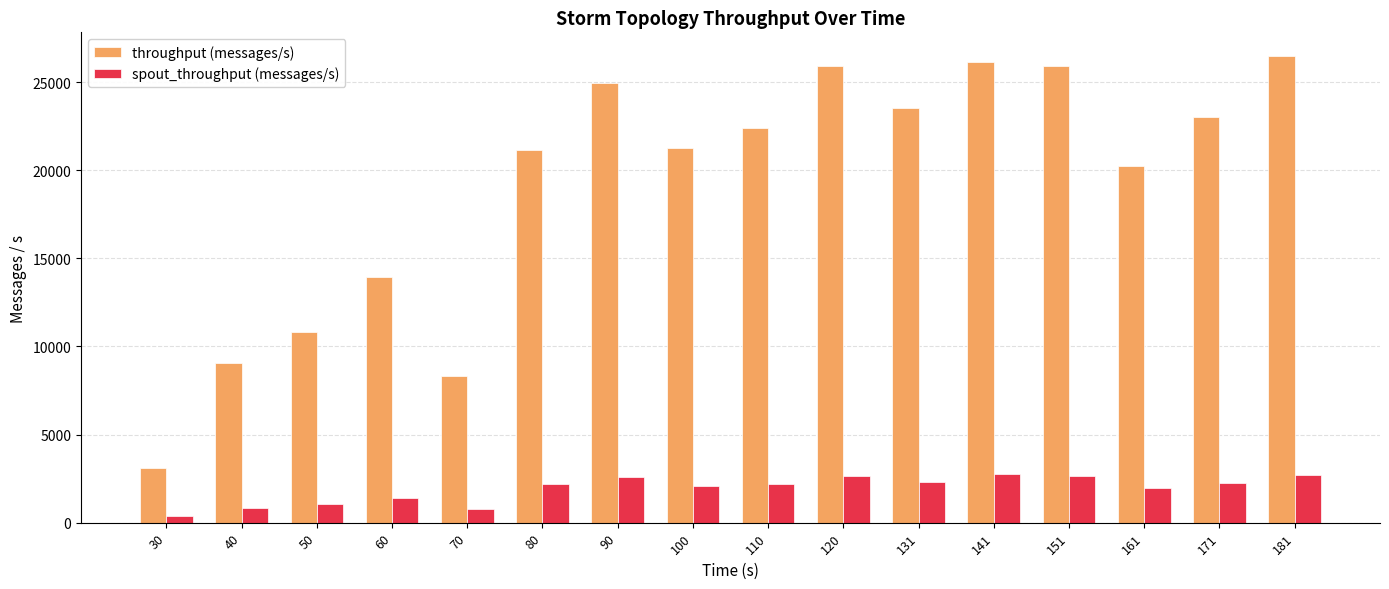

List the series in order of their overall mean, highest first.

throughput (messages/s), spout_throughput (messages/s)